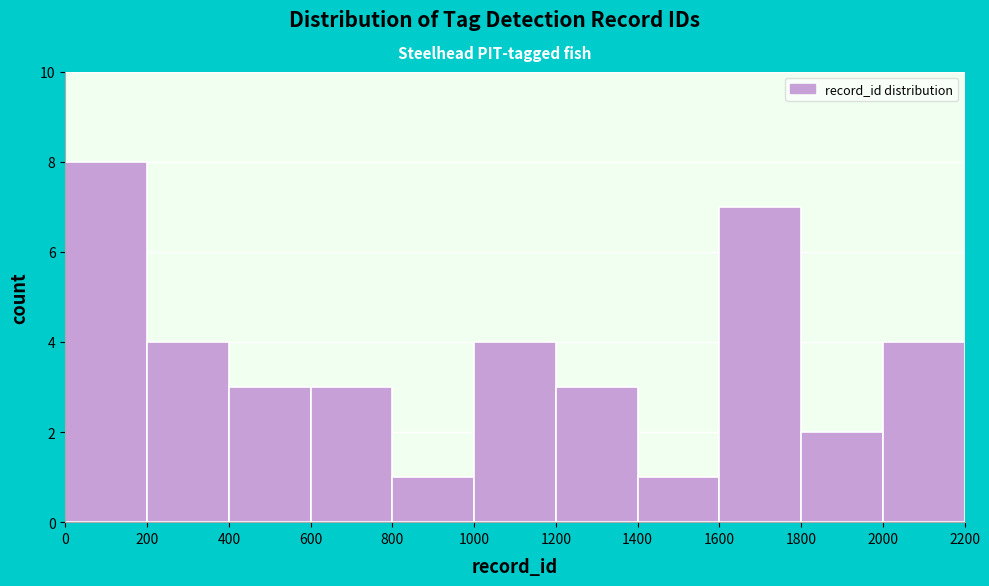

Which range on the x-axis has the tallest bar?

0 to 200